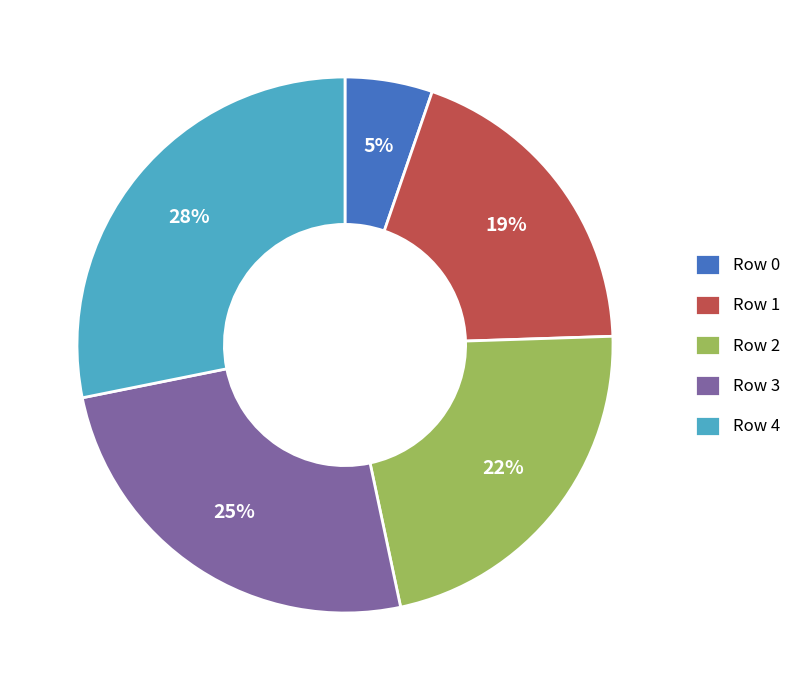

Do Row 2 and Row 3 together represent more than half of the pie?

No